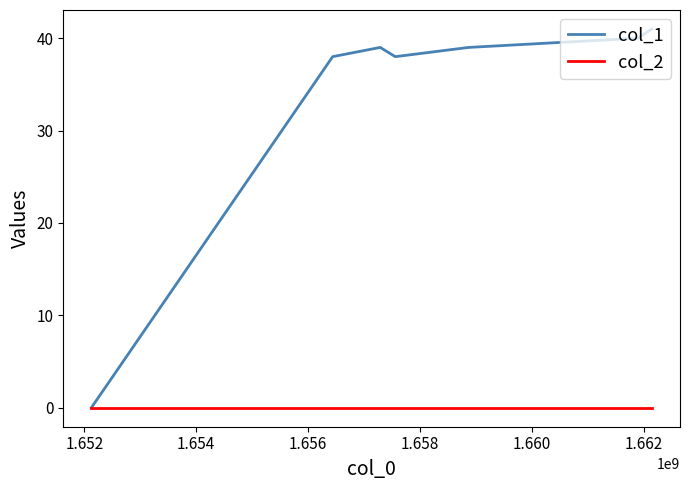

Which series has the largest total across all categories?

col_1